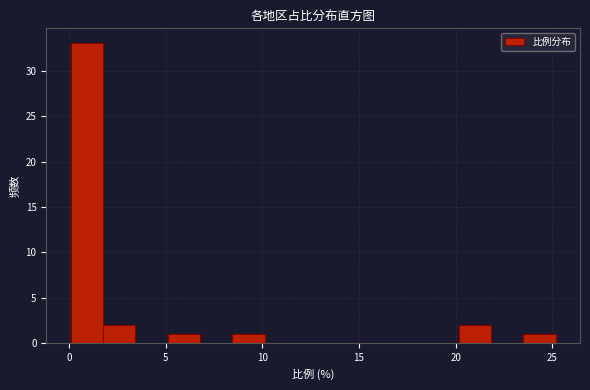

Around what value on the x-axis is the tallest bar? Give the approximate position of its centre, as read against the axis.

1.0